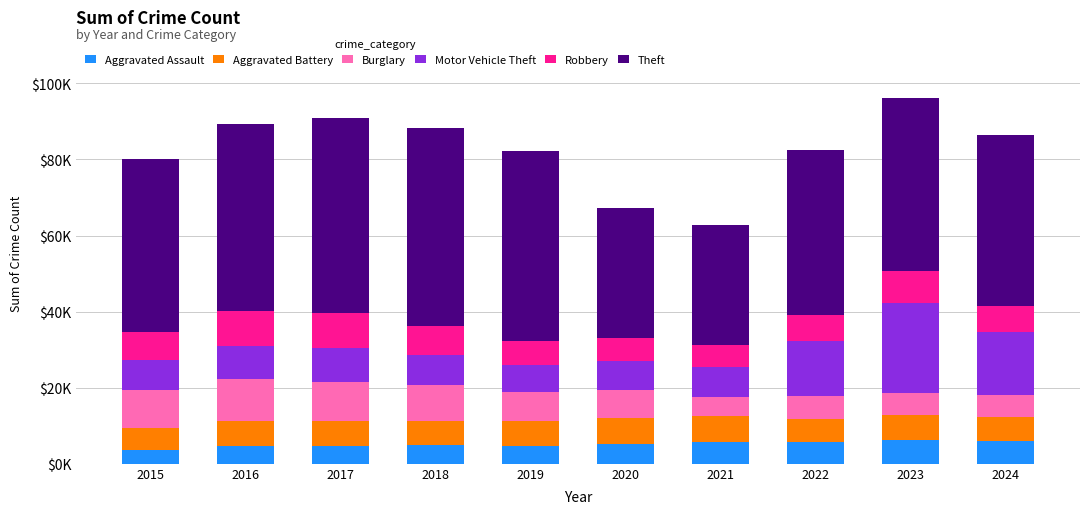

Does the chart contain stacked bars?

Yes